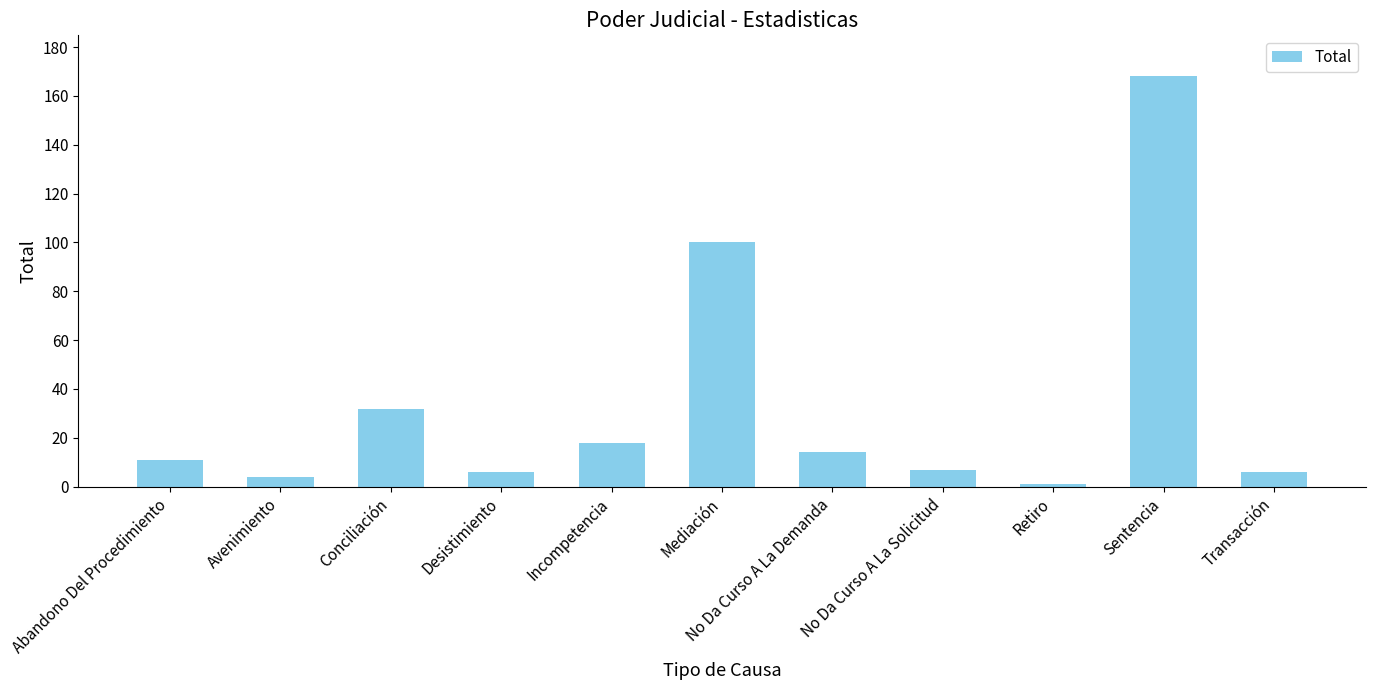

What is the greatest value displayed?

168